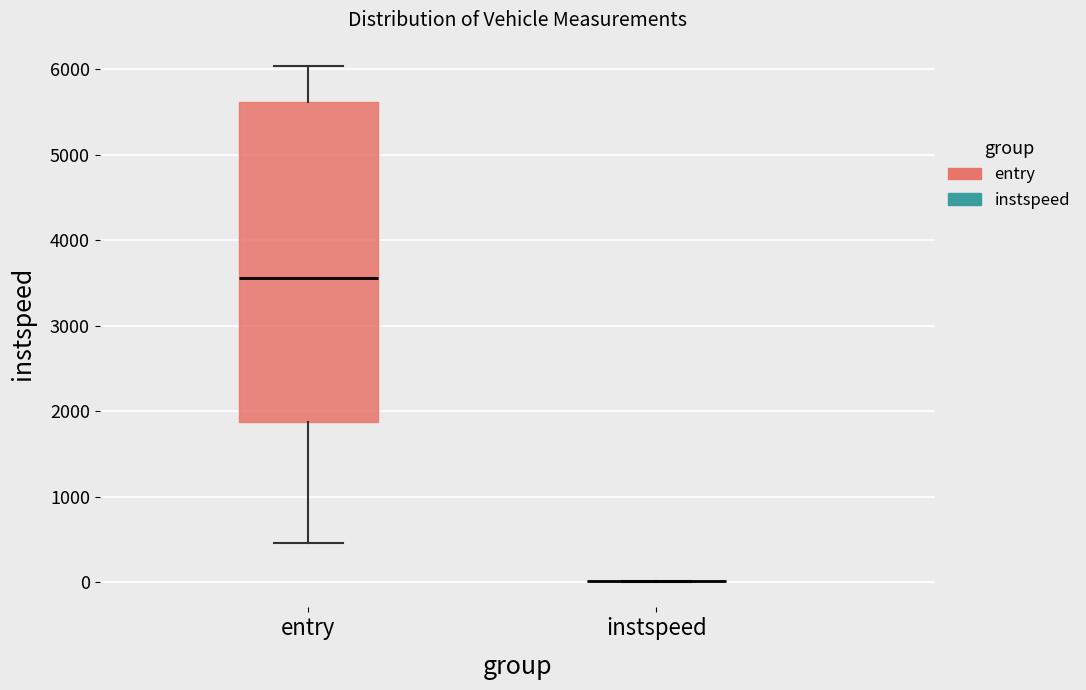

Comparing the boxes themselves (not the whiskers), which one is the tallest?

entry